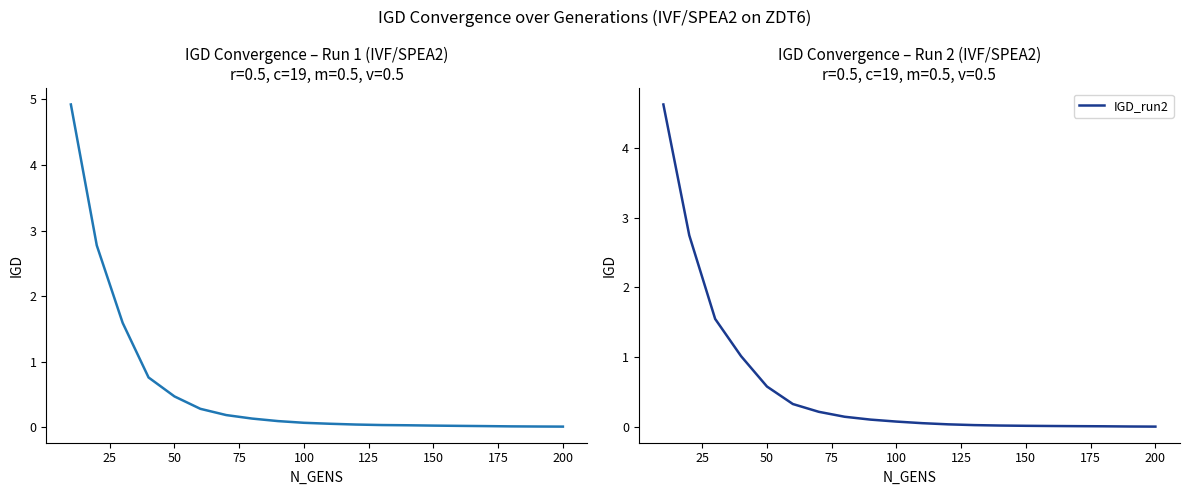

What is the difference between the maximum and minimum values in the IGD_run1 series?

4.9